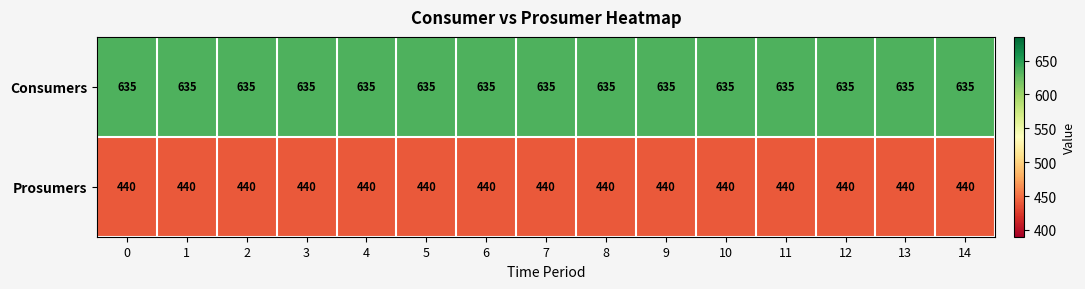

What is the minimum value shown in the chart?

440